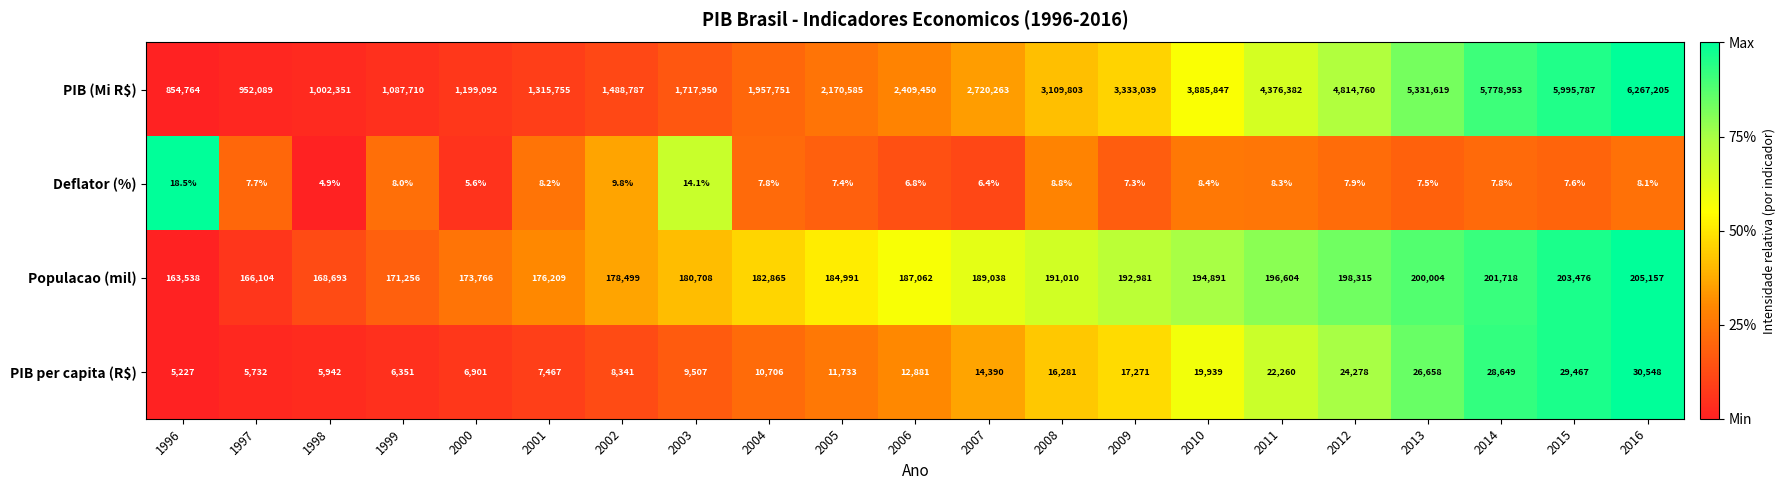

What is the difference between the maximum and second lowest values in the PIB per capita (R$) series?

24816.0